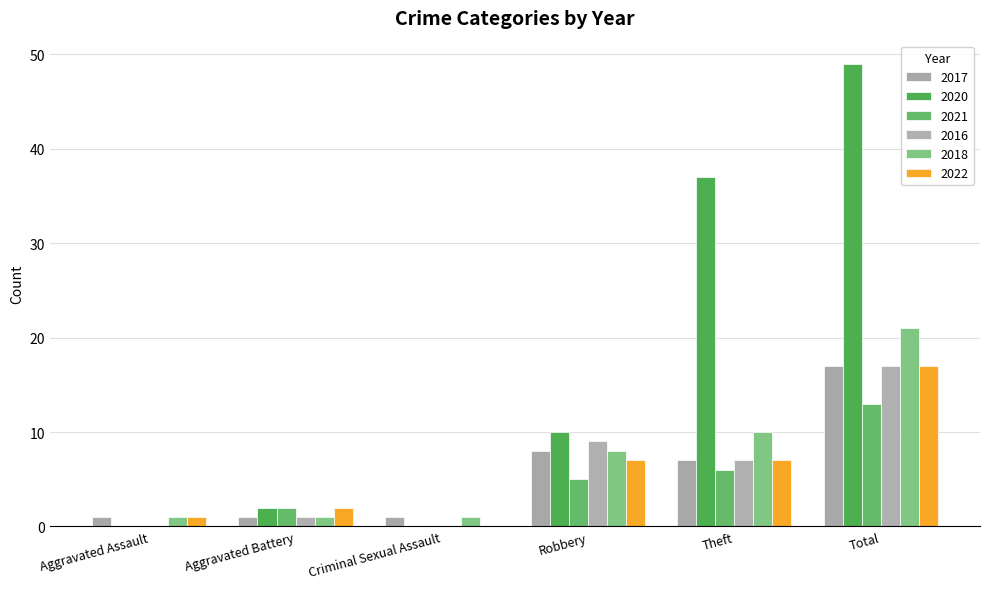

Are the bars grouped side by side (vs. stacked)?

Yes